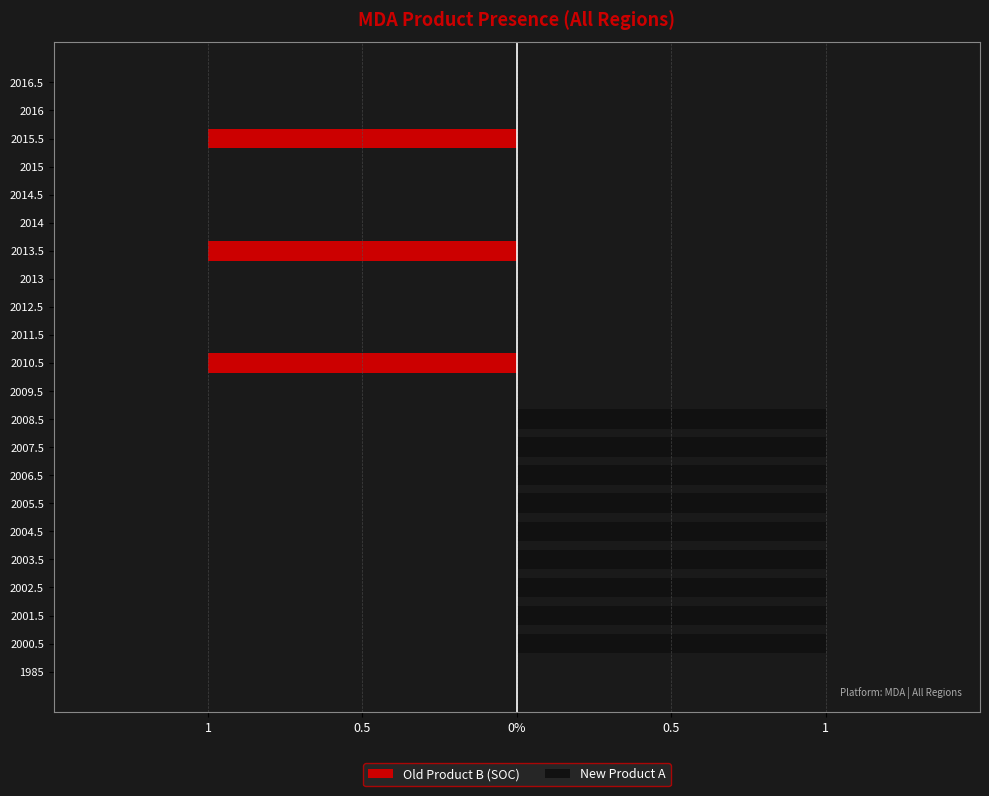

Reading left to right, list all the values displayed in this chart.

Old Product B (SOC): 0	0	0	0	0	0	0	0	0	0	0	-1	0	0	0	-1	0	0	0	-1	0	0
New Product A: 0	1	1	1	1	1	1	1	1	1	0	0	0	0	0	0	0	0	0	0	0	0